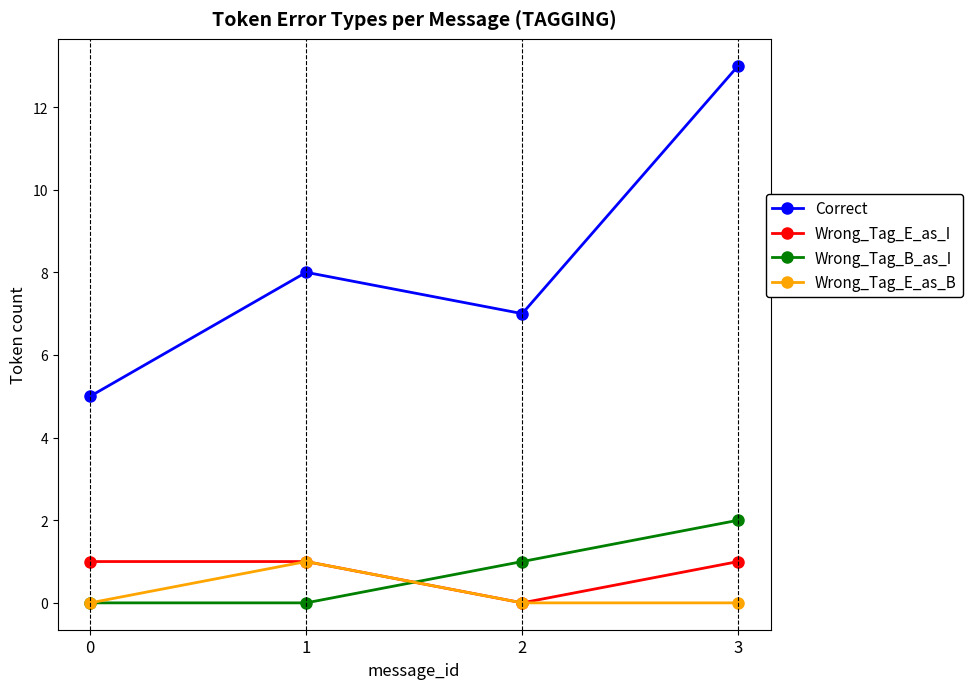

How many distinct data groups are displayed?

4